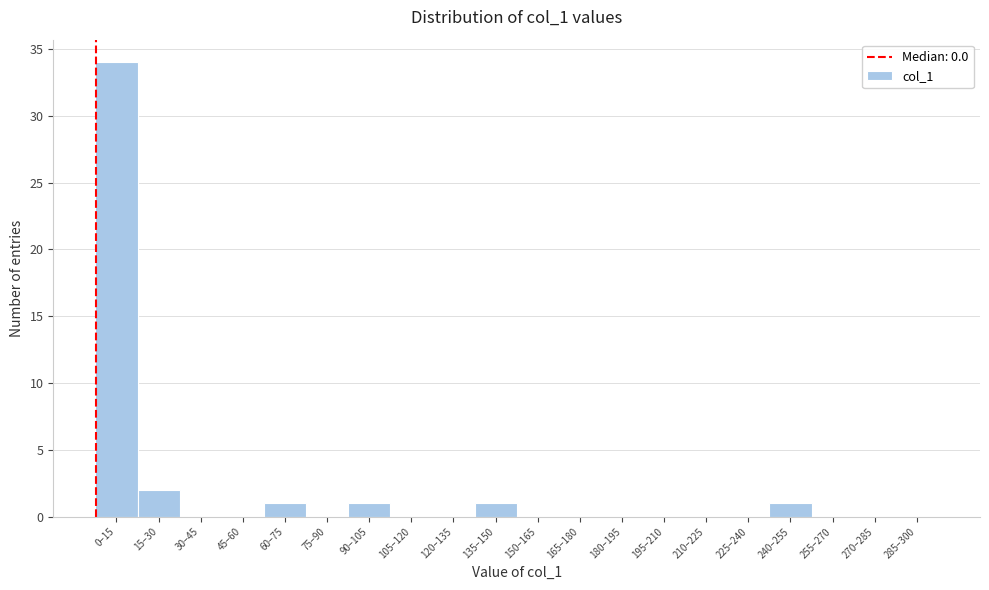

Reading left to right, transcribe all the data shown in this chart.

0–15=34	15–30=2	30–45=0	45–60=0	60–75=1	75–90=0	90–105=1	105–120=0	120–135=0	135–150=1	150–165=0	165–180=0	180–195=0	195–210=0	210–225=0	225–240=0	240–255=1	255–270=0	270–285=0	285–300=0